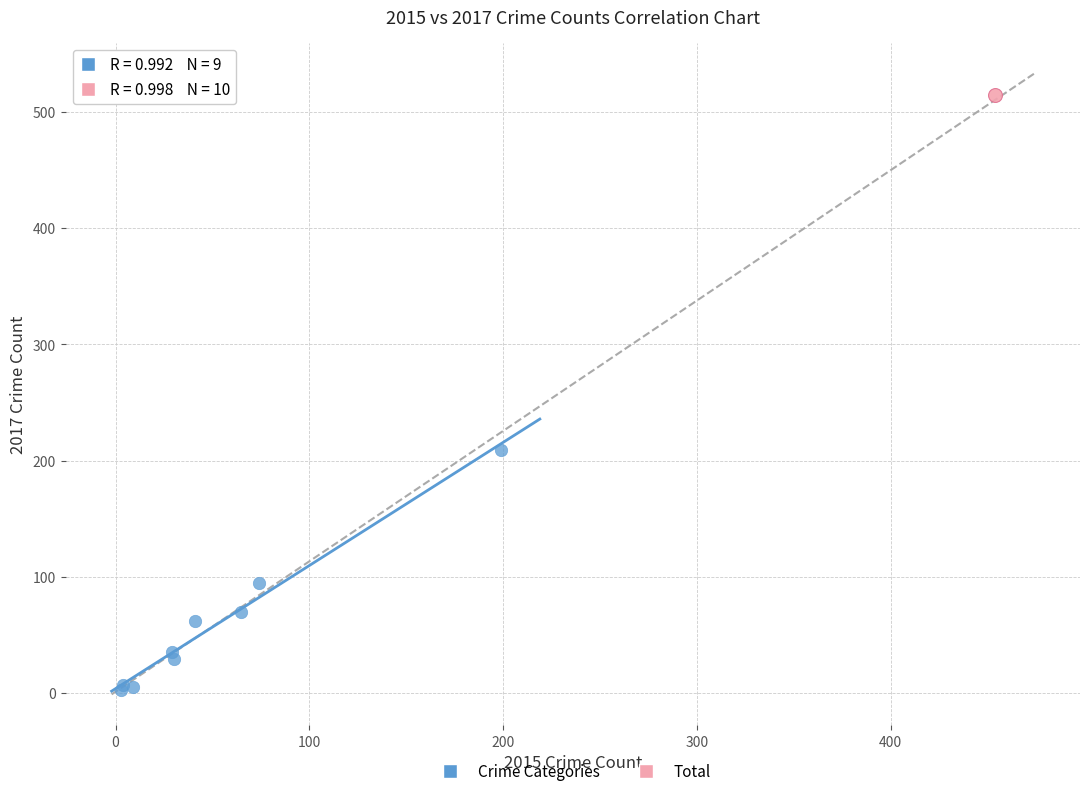

What are all the series names shown in the legend?

Crime Categories, Total